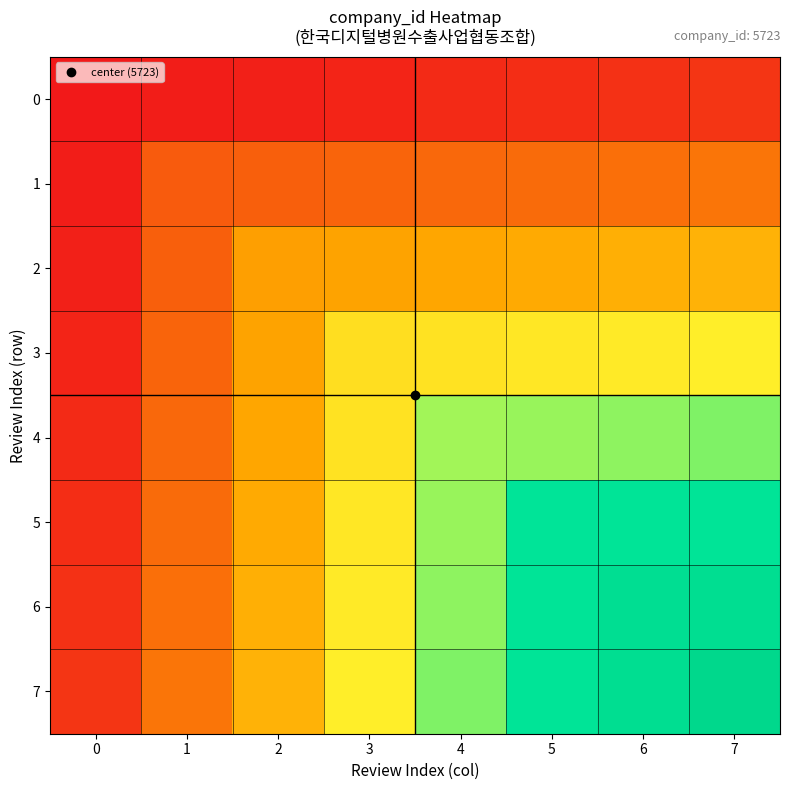

Which series has the largest range (max minus min)?

7